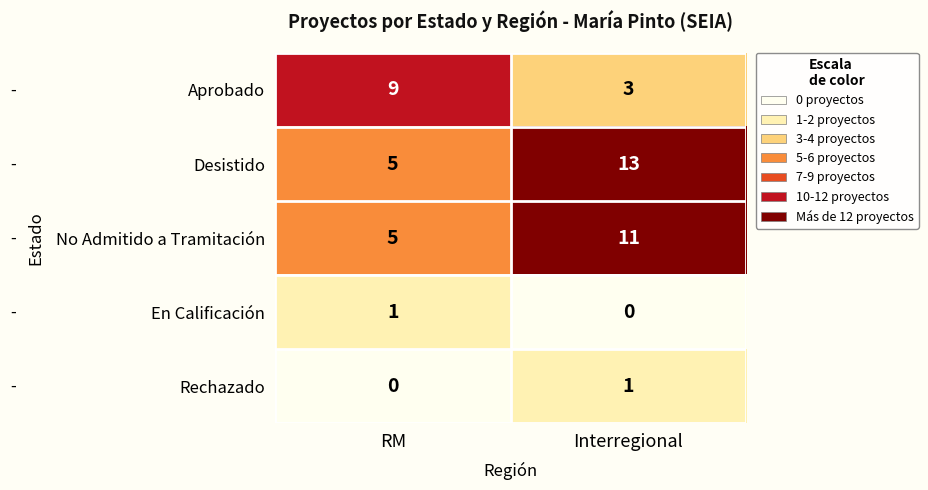

What is the difference between the maximum and minimum values in the Aprobado series?

6